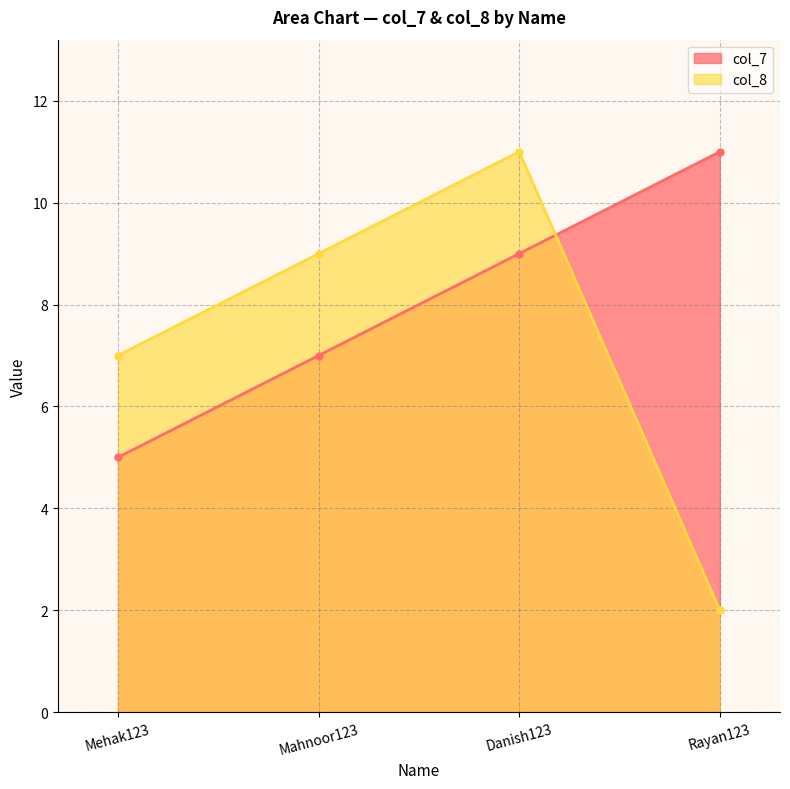

At which label does col_8 reach its minimum?

Rayan123